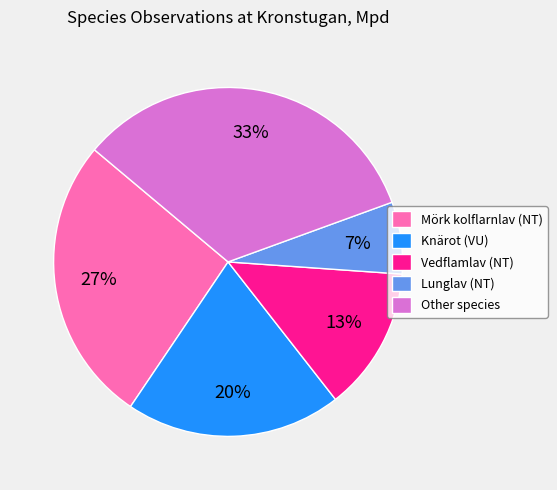

Does Mörk kolflarnlav represent more than half of the total?

No